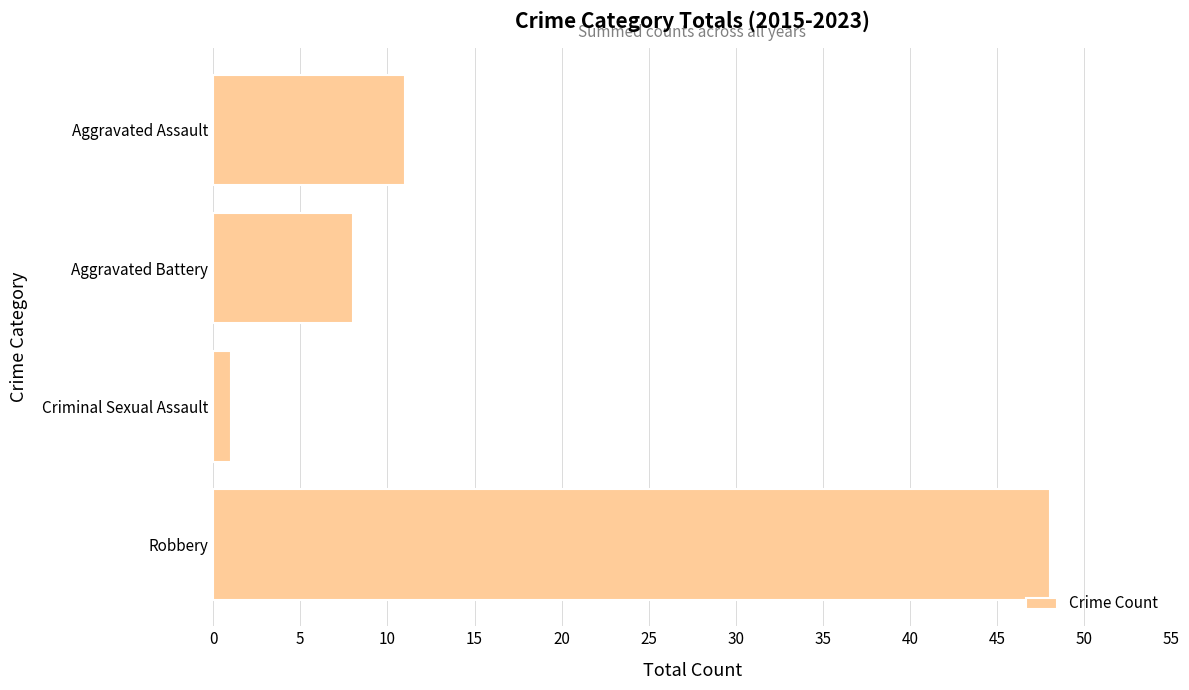

At which label is the value closest to 24?

Aggravated Assault